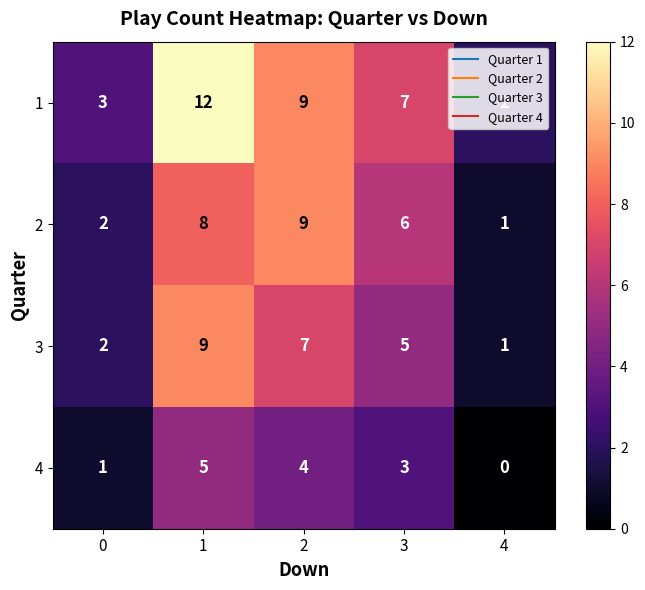

What is the total value across all series at 3?

21